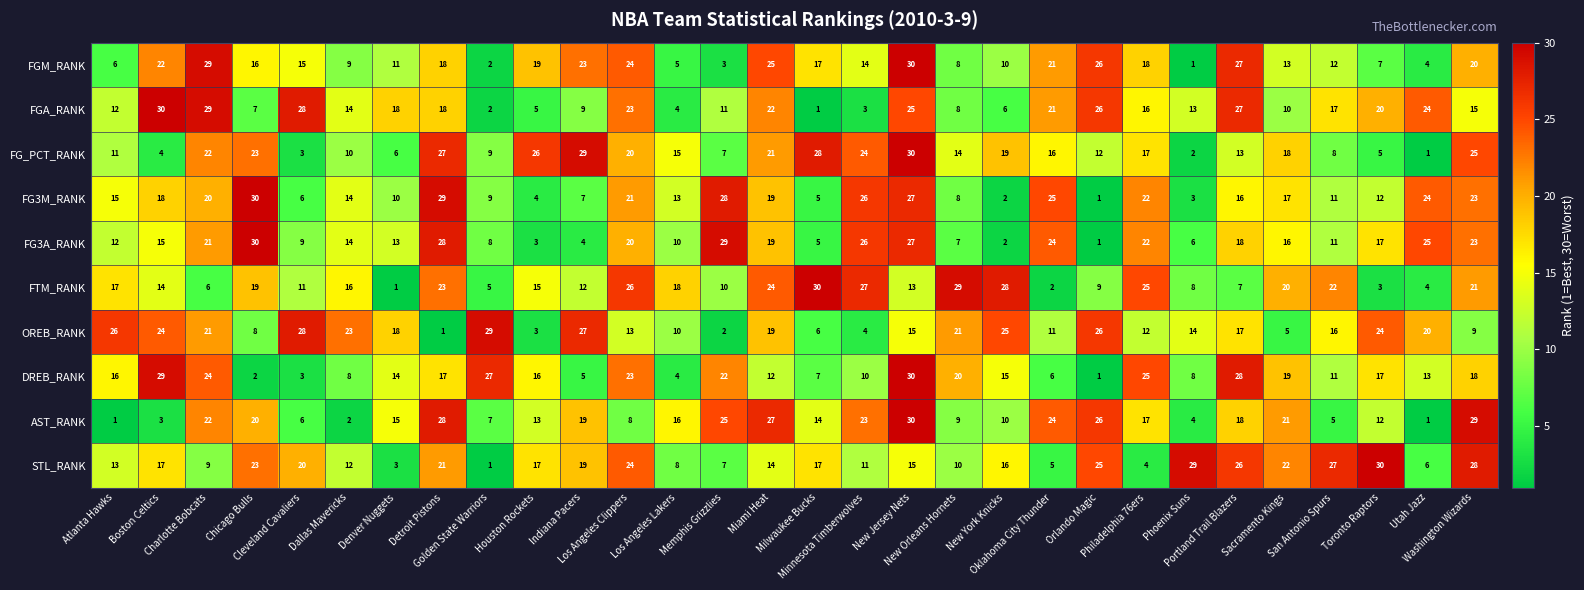

What is the highest value of the AST_RANK series?

30